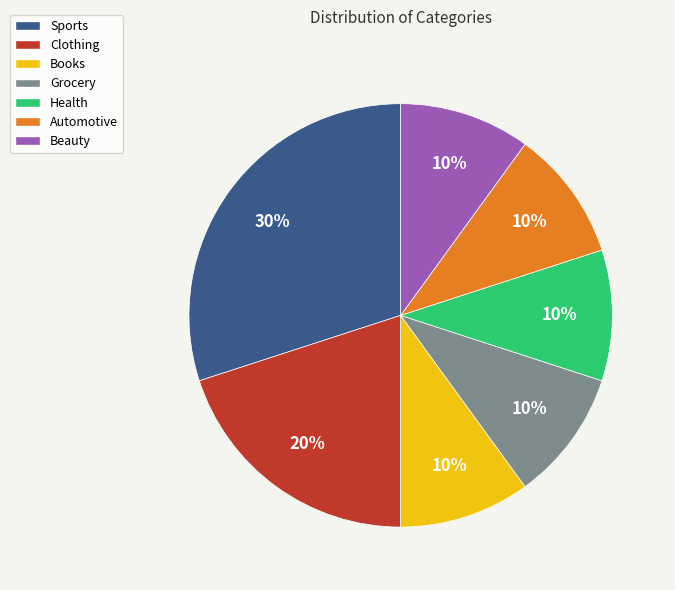

How many segments does this pie chart have?

7